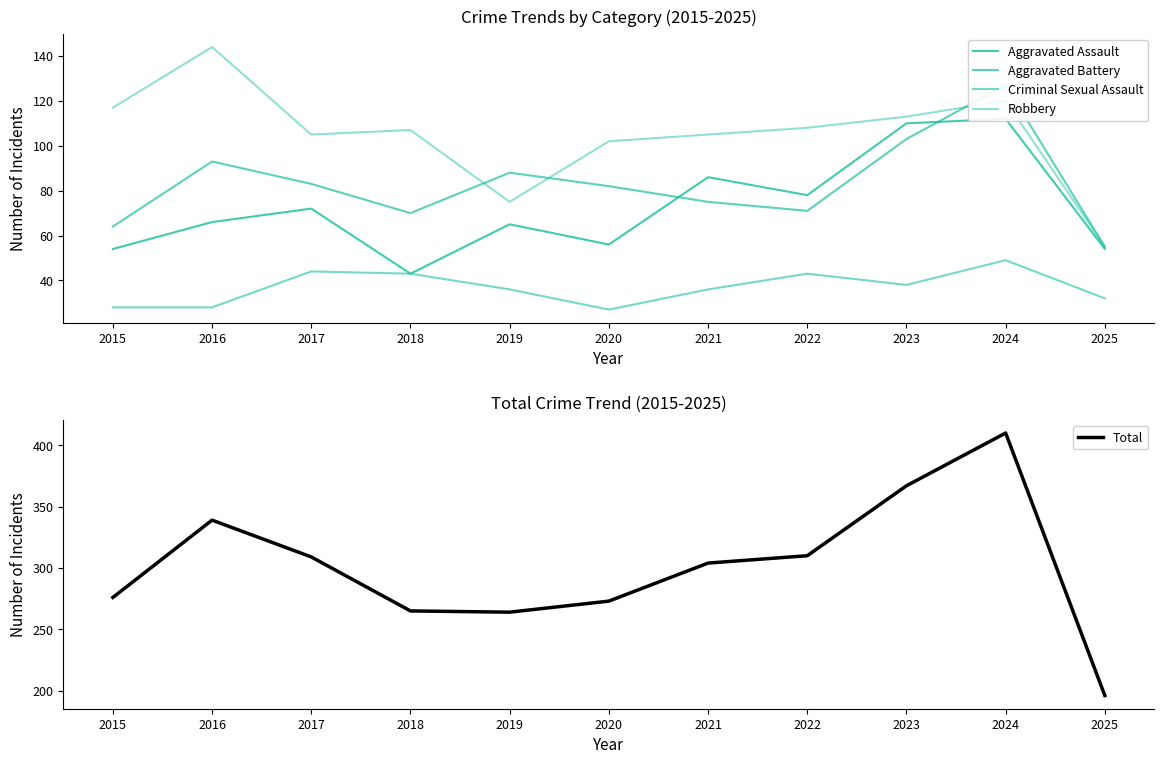

How many categories are shown in the chart?

11